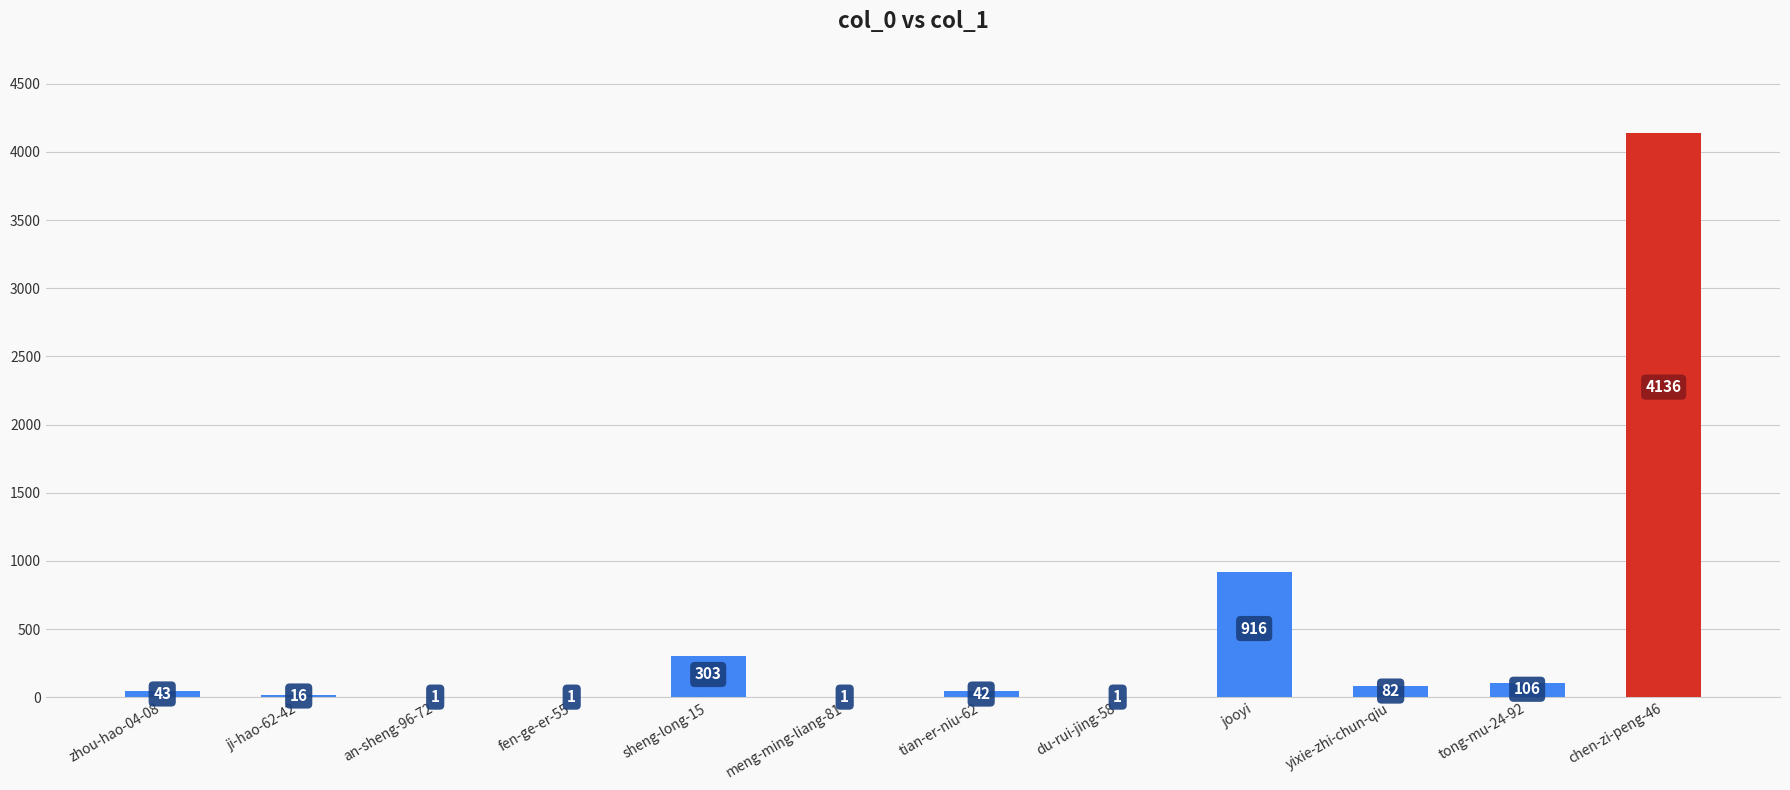

What value does the data have at tong-mu-24-92, to the nearest 10?

110